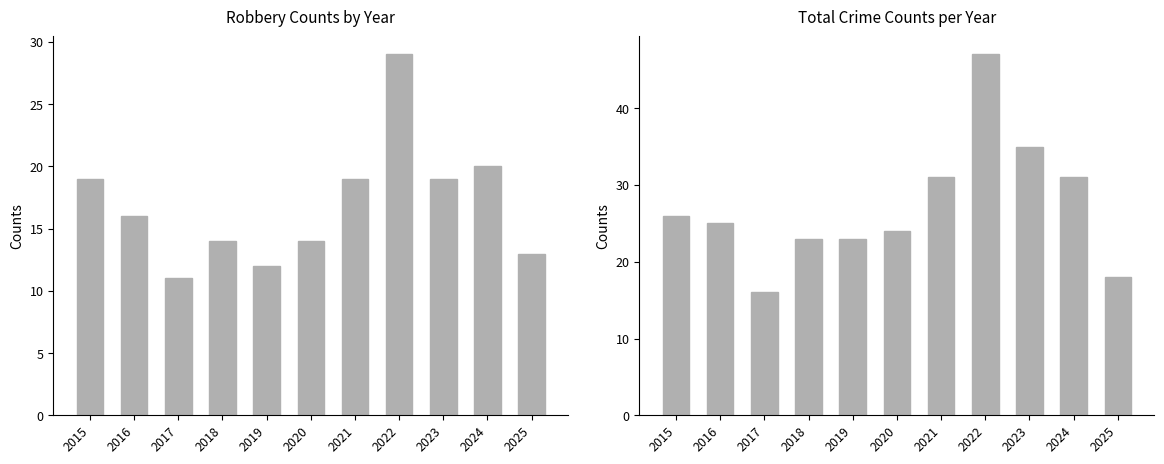

Rank the series by their average value, from highest to lowest.

Total, Robbery